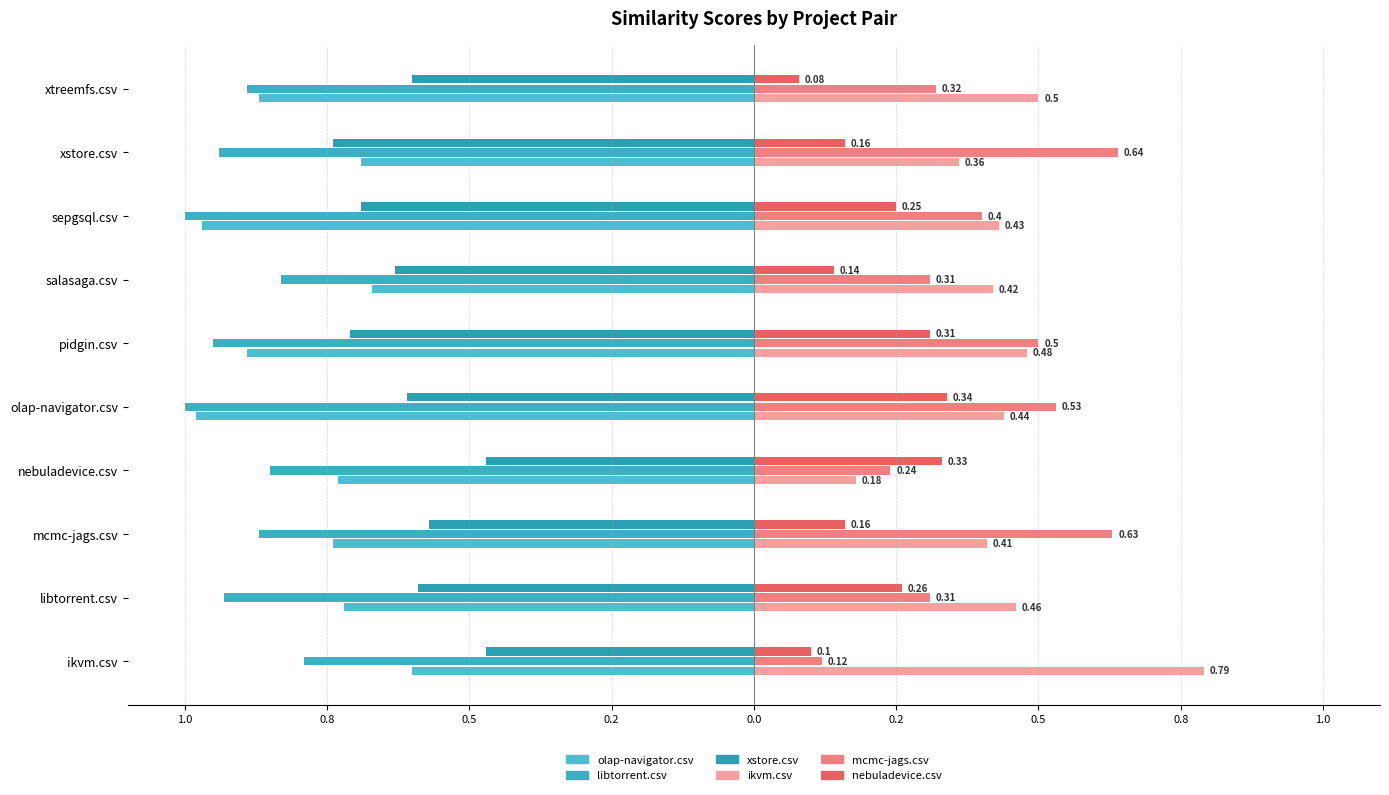

At how many categories does at least one series exceed 0?

10